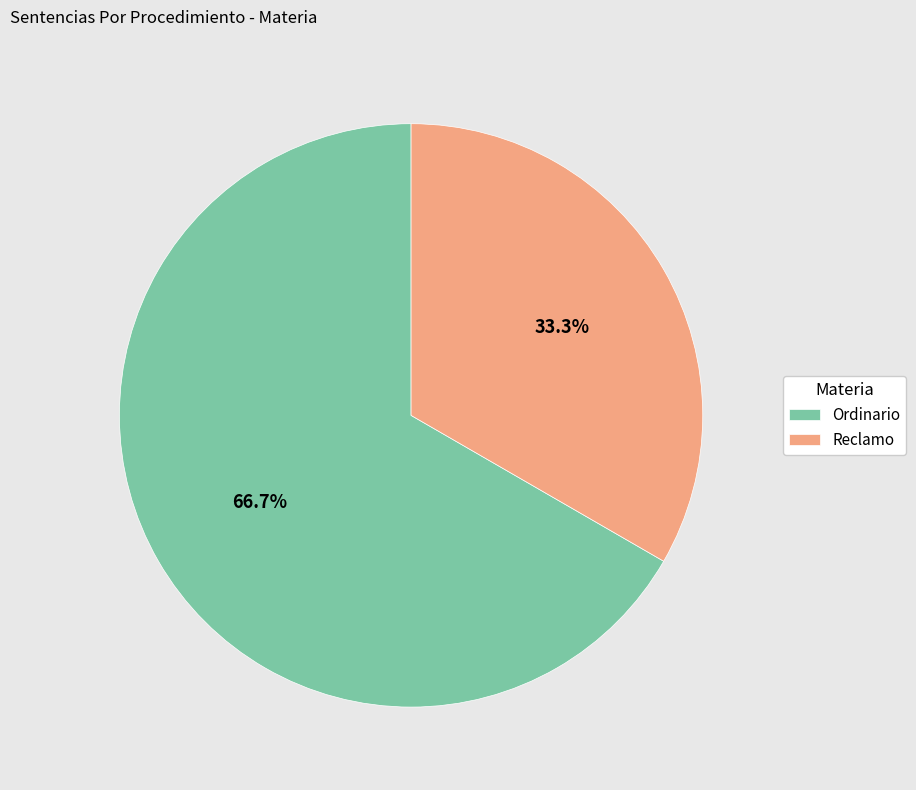

Approximately how many times larger is the value at Reclamo compared to Ordinario?

0.5